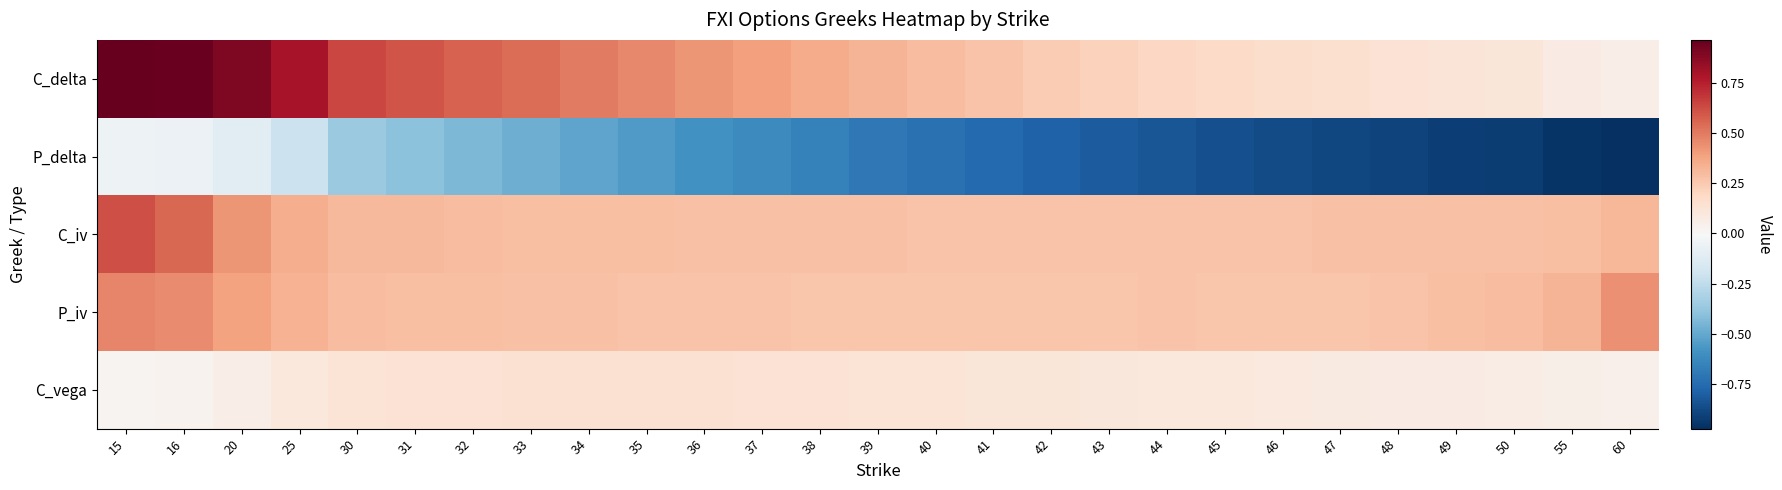

Reading left to right, what are all the values shown in this chart?

C_delta: 15=1.0	16=1.0	20=0.9	25=0.8	30=0.6	31=0.6	32=0.6	33=0.5	34=0.5	35=0.5	36=0.4	37=0.4	38=0.4	39=0.3	40=0.3	41=0.3	42=0.2	43=0.2	44=0.2	45=0.2	46=0.2	47=0.1	48=0.1	49=0.1	50=0.1	55=0.1	60=0.1
P_delta: 15=-0.1	16=-0.1	20=-0.1	25=-0.2	30=-0.4	31=-0.4	32=-0.4	33=-0.5	34=-0.5	35=-0.6	36=-0.6	37=-0.6	38=-0.7	39=-0.7	40=-0.7	41=-0.8	42=-0.8	43=-0.8	44=-0.8	45=-0.9	46=-0.9	47=-0.9	48=-0.9	49=-0.9	50=-0.9	55=-1.0	60=-1.0
C_iv: 15=0.6	16=0.6	20=0.4	25=0.4	30=0.3	31=0.3	32=0.3	33=0.3	34=0.3	35=0.3	36=0.3	37=0.3	38=0.3	39=0.3	40=0.3	41=0.3	42=0.3	43=0.3	44=0.3	45=0.3	46=0.3	47=0.3	48=0.3	49=0.3	50=0.3	55=0.3	60=0.3
P_iv: 15=0.5	16=0.5	20=0.4	25=0.3	30=0.3	31=0.3	32=0.3	33=0.3	34=0.3	35=0.3	36=0.3	37=0.3	38=0.3	39=0.3	40=0.3	41=0.3	42=0.3	43=0.3	44=0.3	45=0.3	46=0.3	47=0.3	48=0.3	49=0.3	50=0.3	55=0.3	60=0.4
C_vega: 15=0.0	16=0.0	20=0.1	25=0.1	30=0.1	31=0.1	32=0.1	33=0.1	34=0.1	35=0.1	36=0.1	37=0.1	38=0.1	39=0.1	40=0.1	41=0.1	42=0.1	43=0.1	44=0.1	45=0.1	46=0.1	47=0.1	48=0.1	49=0.1	50=0.1	55=0.1	60=0.0